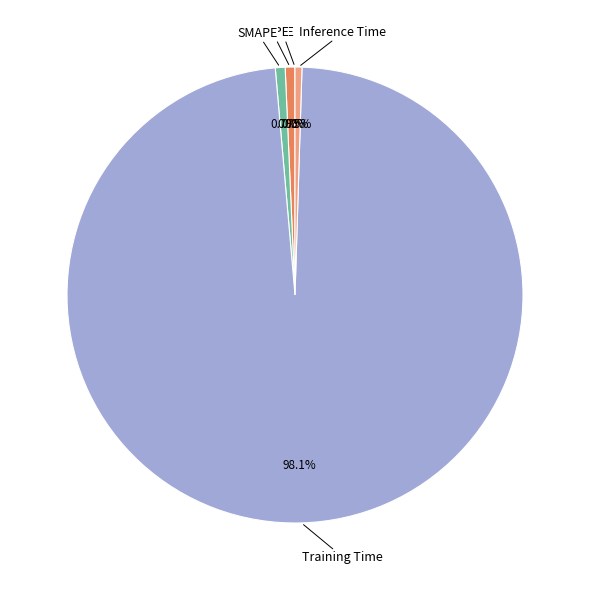

What portion of the pie excludes SMAPE?

99.3%